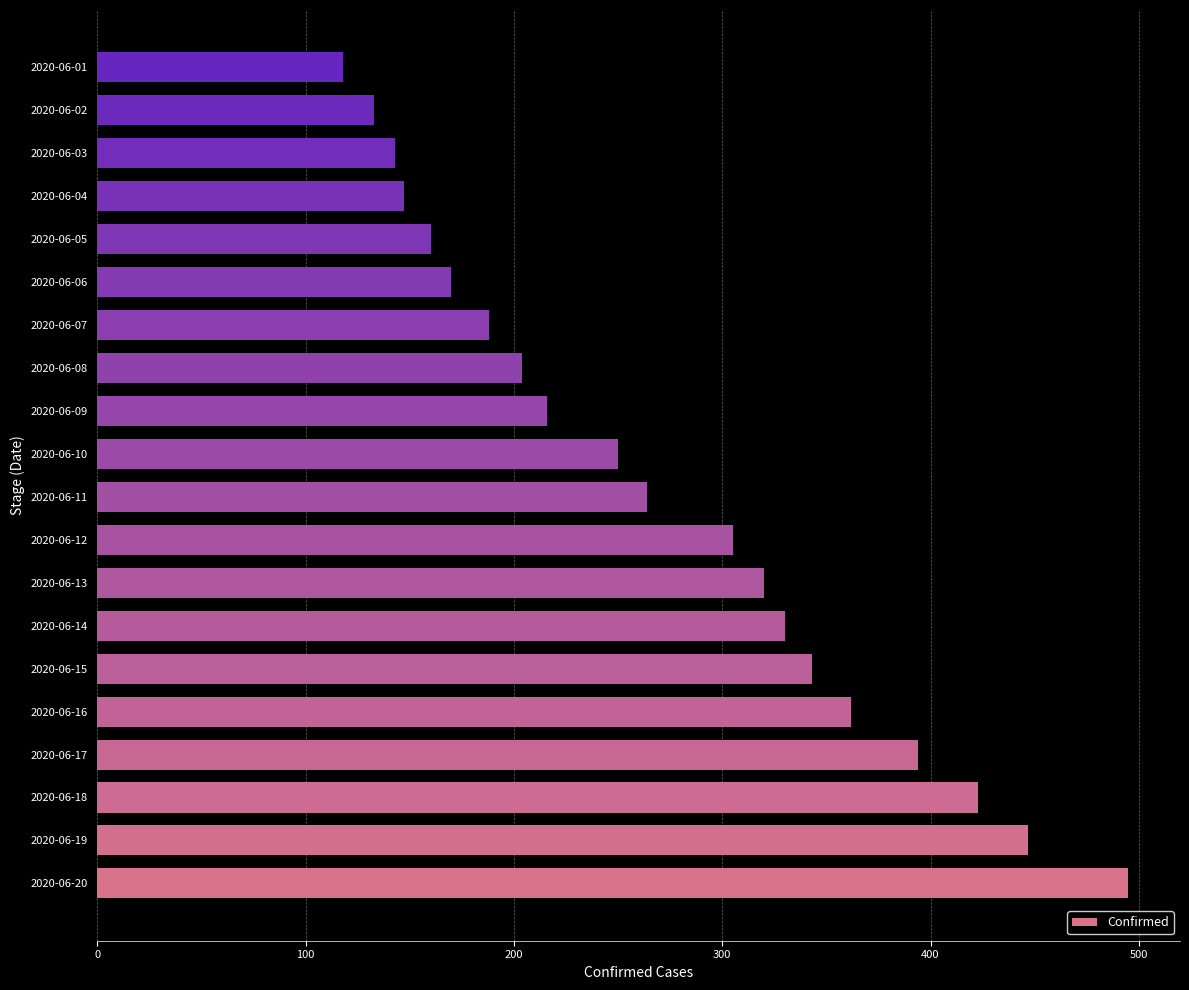

The value at 2020-06-18 is 423. True or false?

True